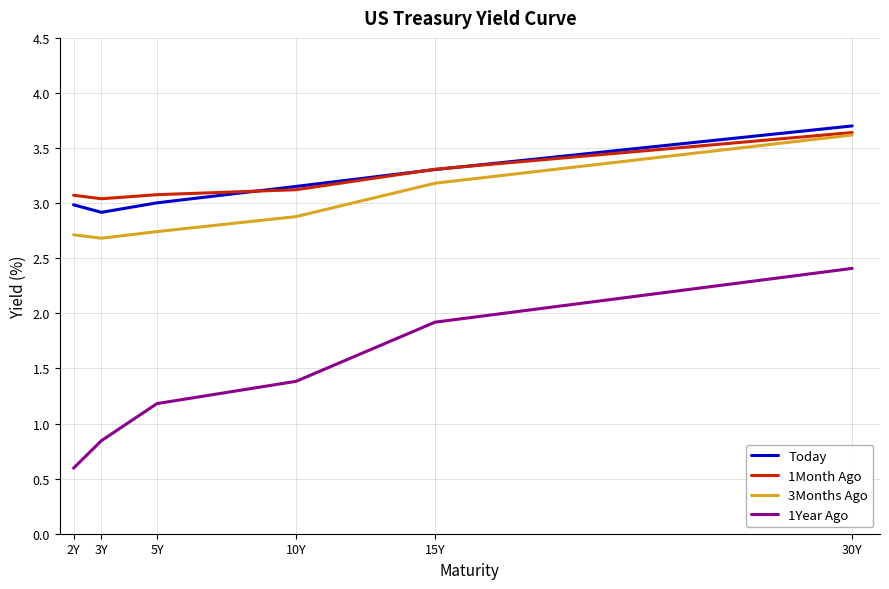

At which category is the sum across all series the highest?

30Y